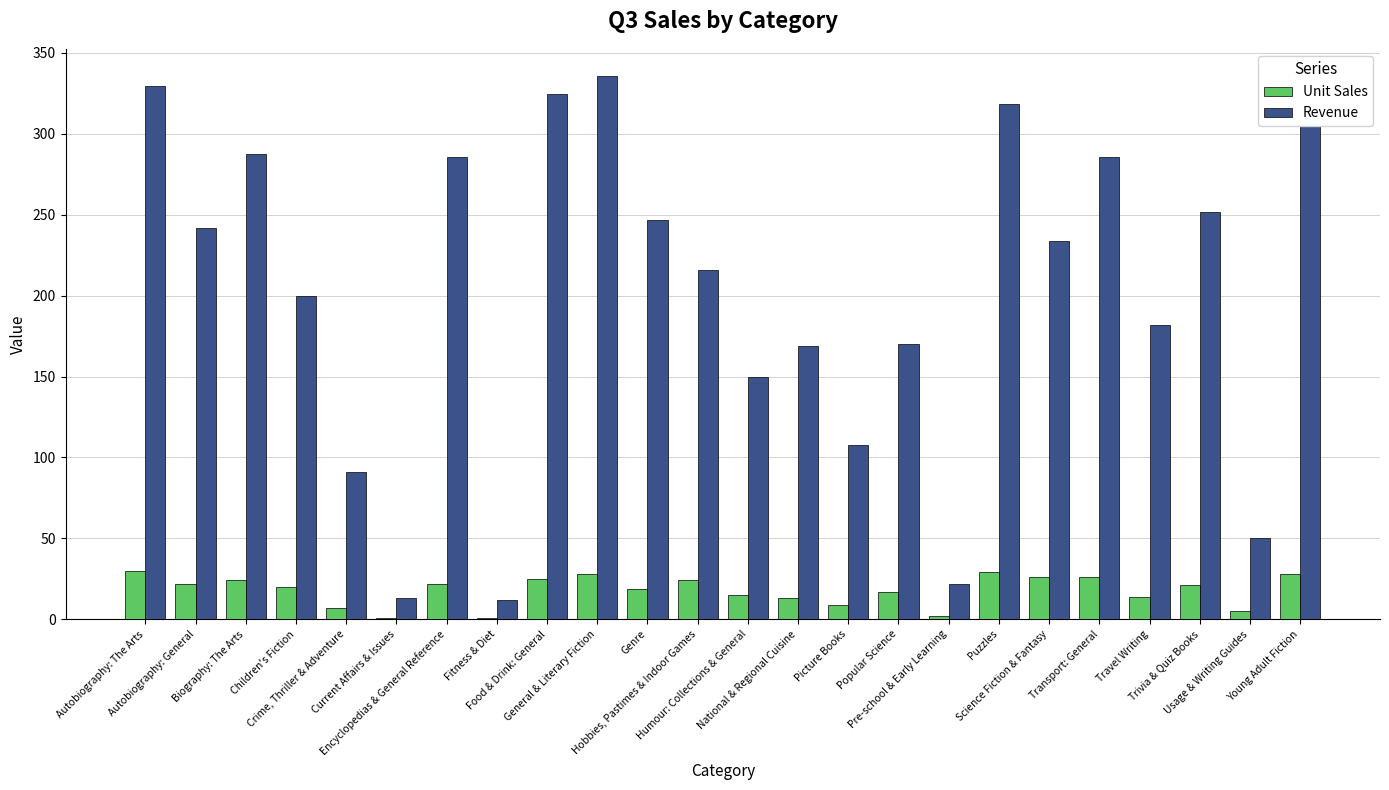

What position from the left is Science Fiction & Fantasy?

19